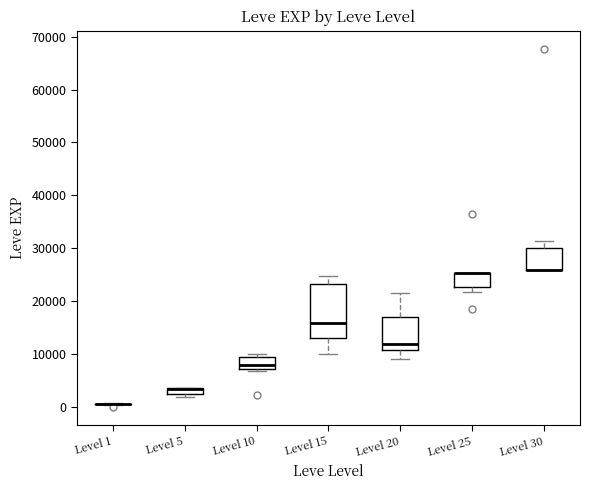

Where is the lower edge of the box for Level 30 on the y-axis? The values are not printed on the chart, so give them approximately, as read against the axis.

26000